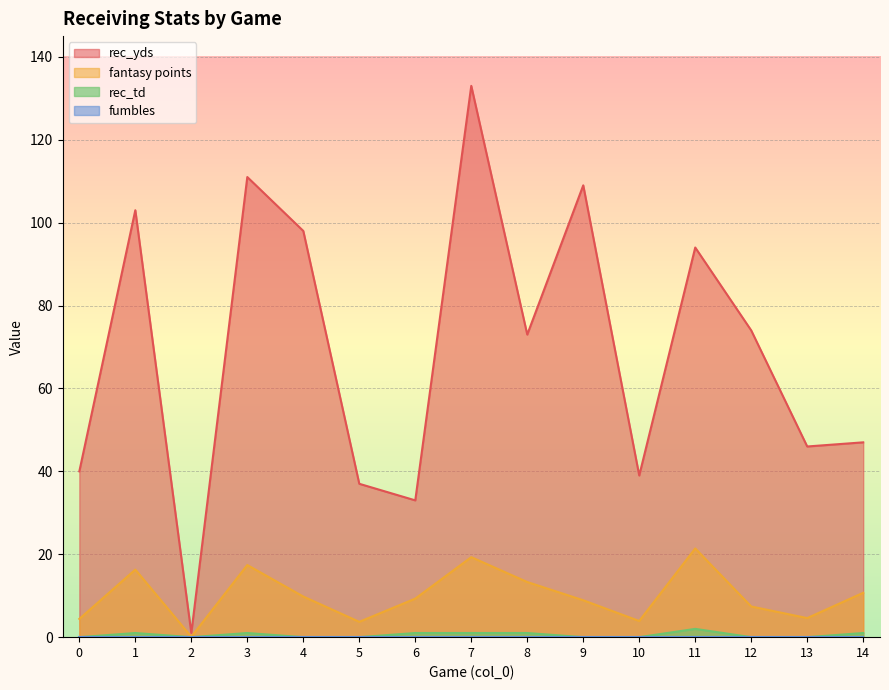

At which label is rec_yds closest to 67?

8